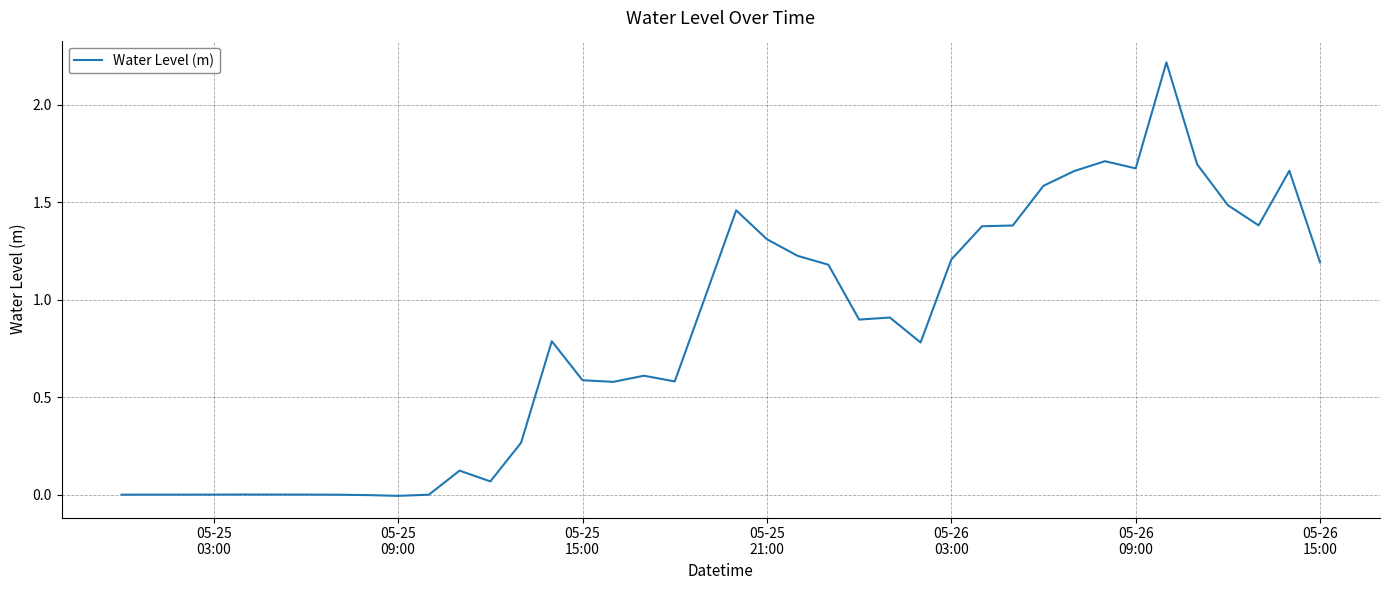

What is the maximum value shown in the chart?

2.2